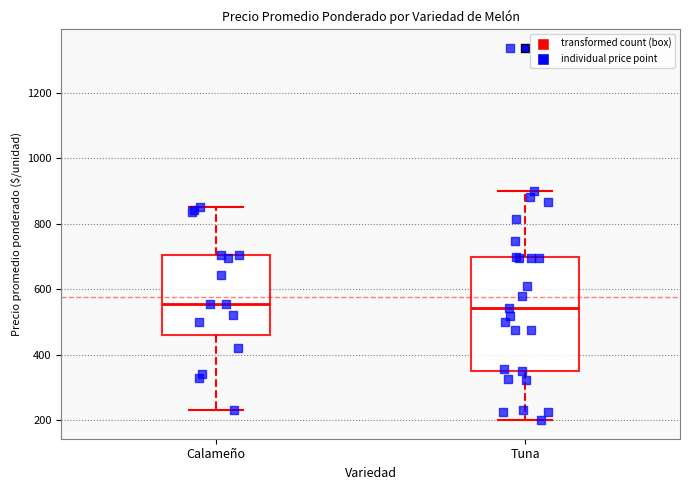

Comparing the boxes themselves (not the whiskers), which one is the tallest?

Tuna